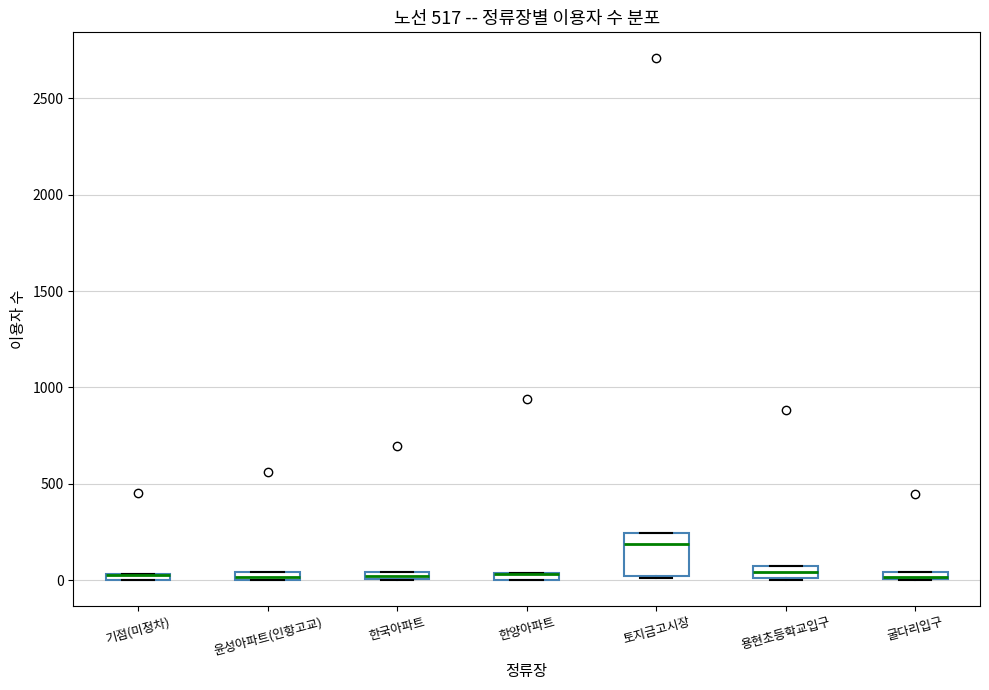

Where is the lower edge of the box for 한양아파트 on the y-axis? The values are not printed on the chart, so give them approximately, as read against the axis.

0